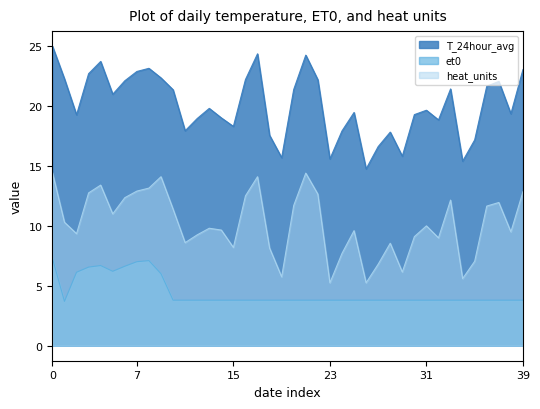

List the series in order of their overall mean, highest first.

T_24hour_avg, heat_units, et0